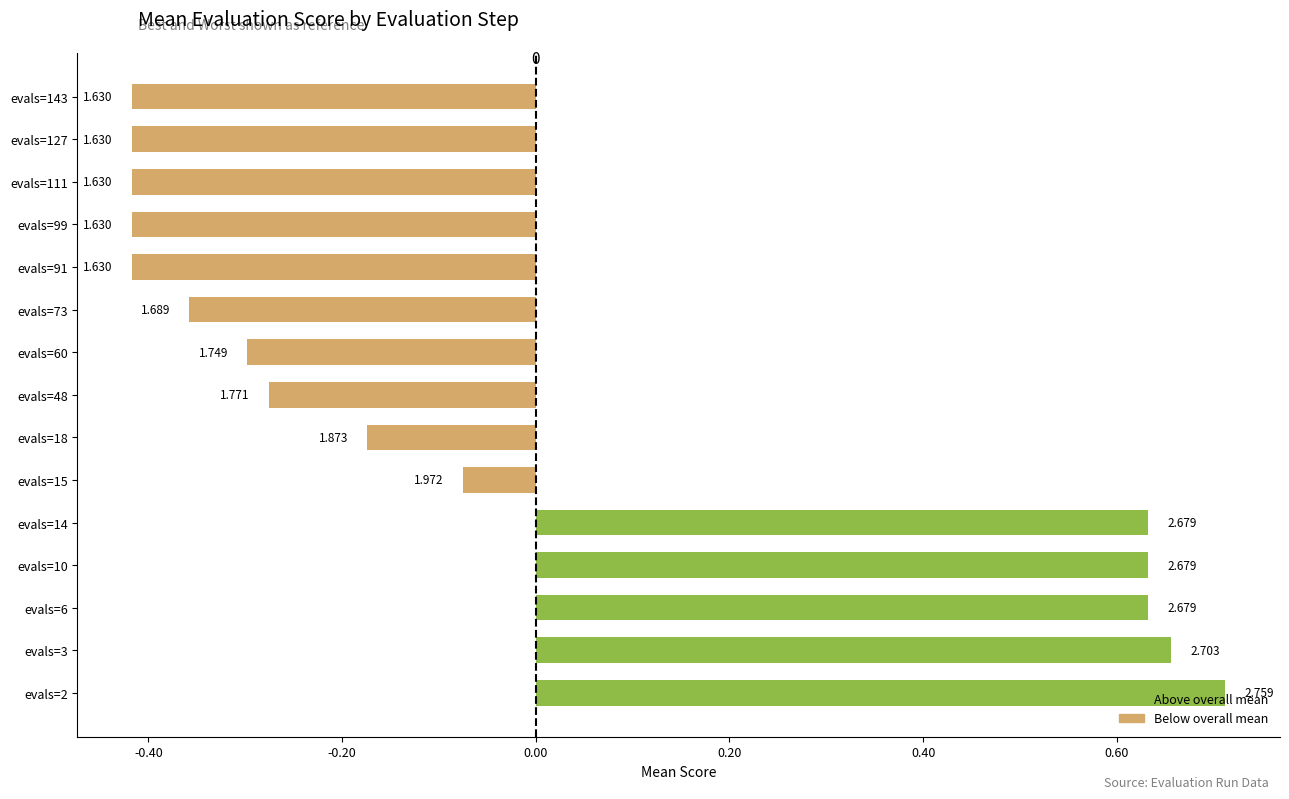

How many bars are there in total?

15